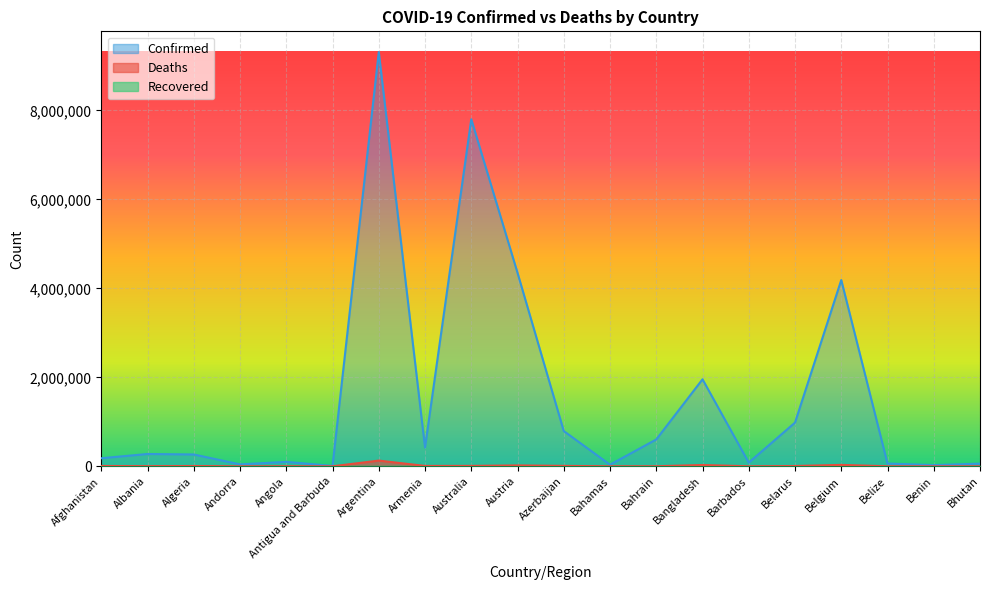

What is the greatest value displayed?

9313453